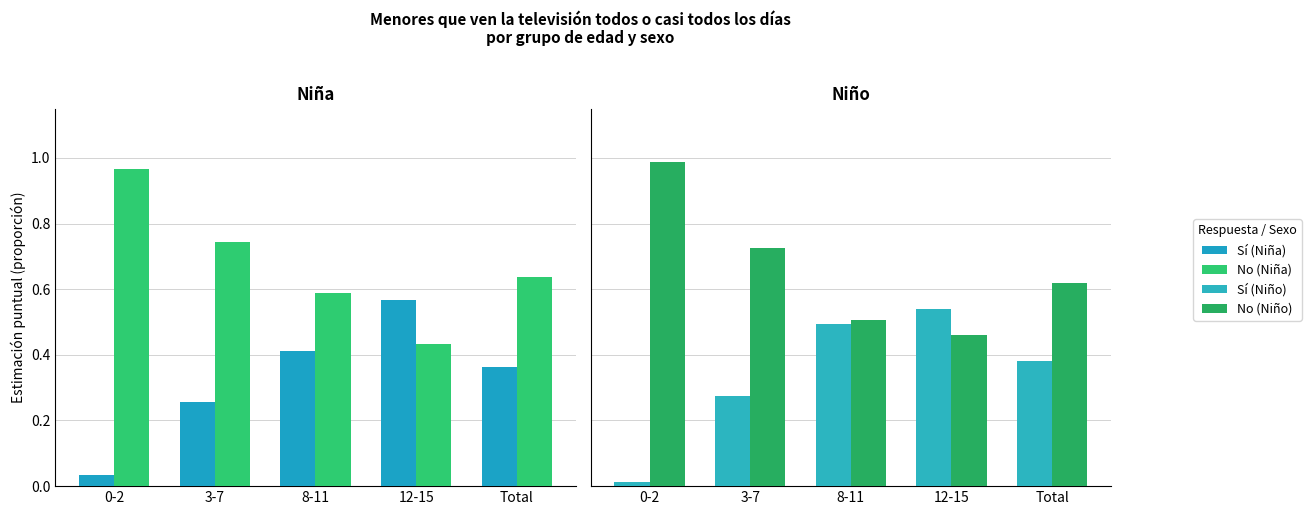

Reading left to right, what are all the values shown in this chart?

Sí (Niña): 0-2=0.0	3-7=0.3	8-11=0.4	12-15=0.6	Total=0.4
No (Niña): 0-2=1.0	3-7=0.7	8-11=0.6	12-15=0.4	Total=0.6
Sí (Niño): 0-2=0.0	3-7=0.3	8-11=0.5	12-15=0.5	Total=0.4
No (Niño): 0-2=1.0	3-7=0.7	8-11=0.5	12-15=0.5	Total=0.6